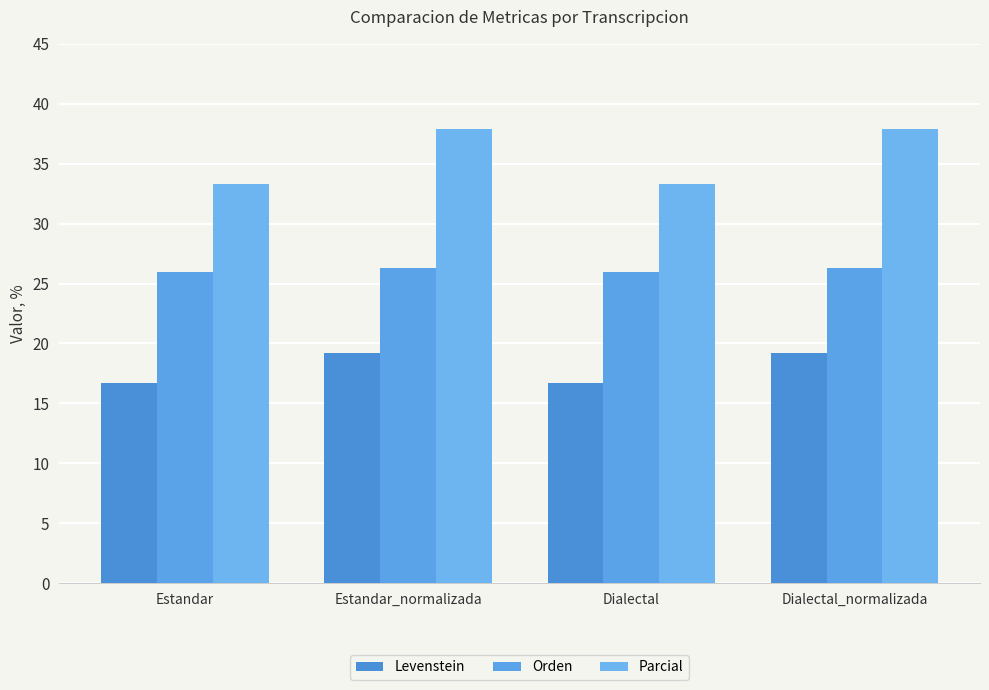

At which category is the sum across all series the highest?

Estandar_normalizada